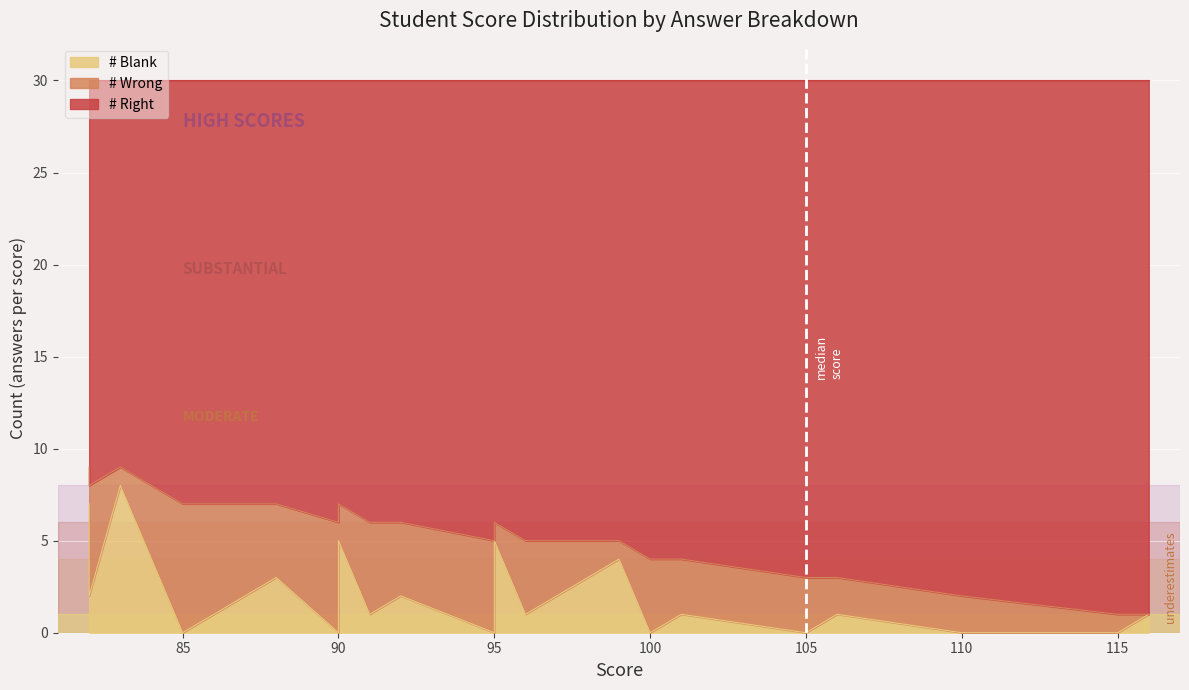

Which series has the widest spread of values?

# Right